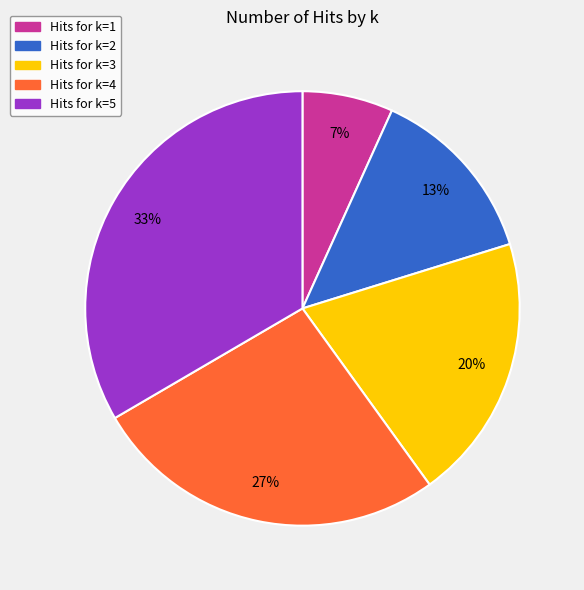

Which has a higher value, Hits for k=5 or Hits for k=3?

Hits for k=5